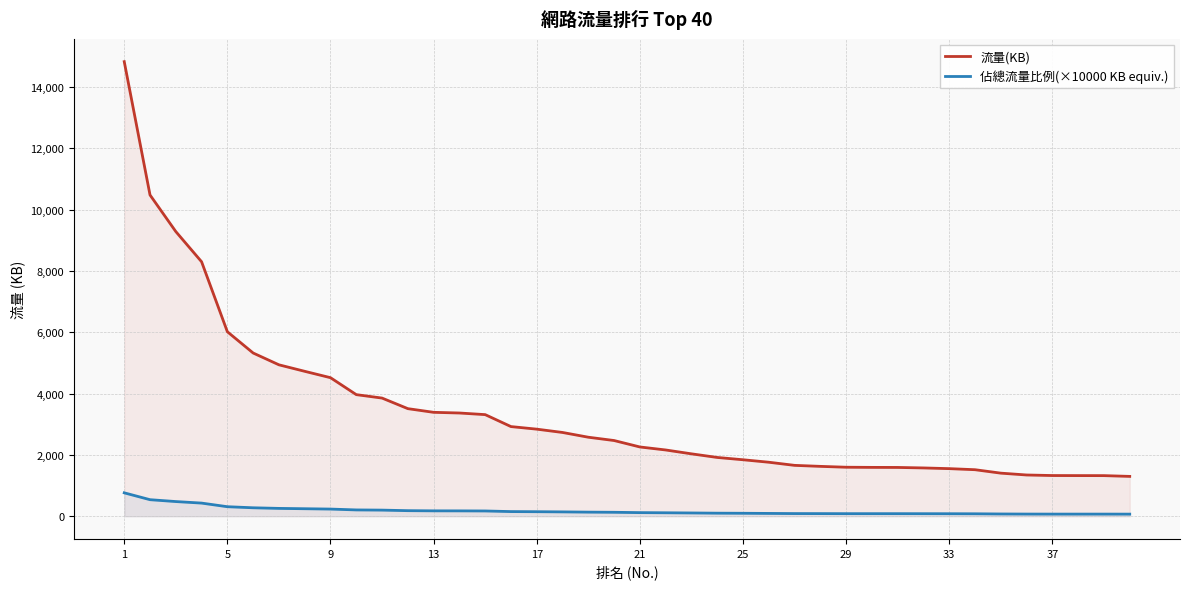

At which category does the chart reach its minimum across all series?

39